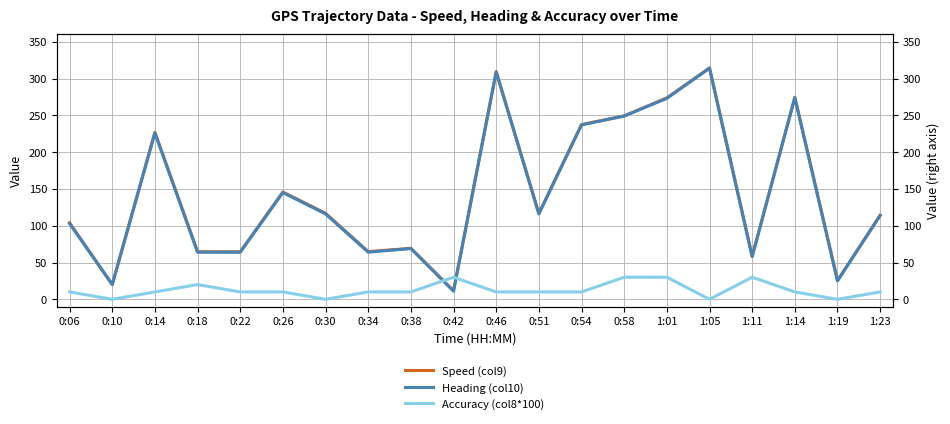

Count the number of categories in the chart.

20